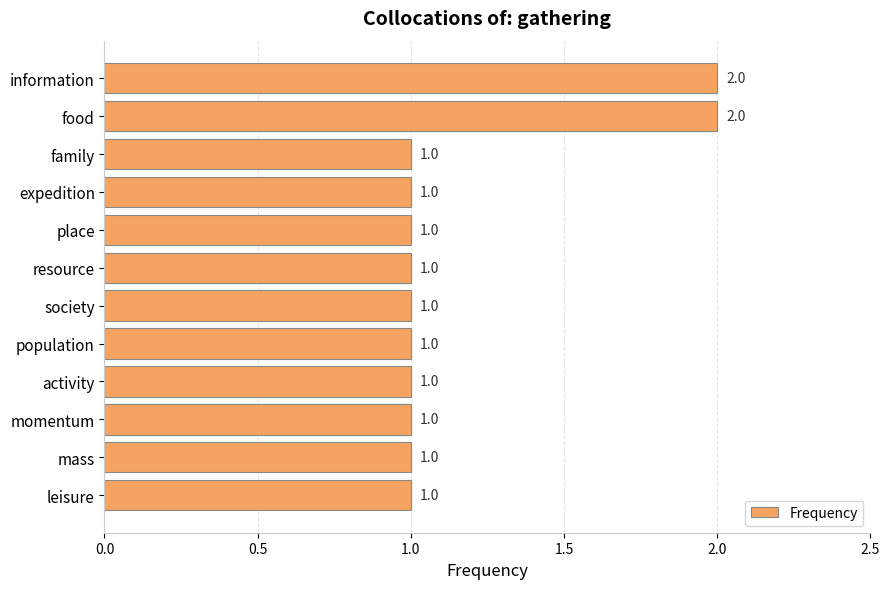

What position from the top is resource?

6